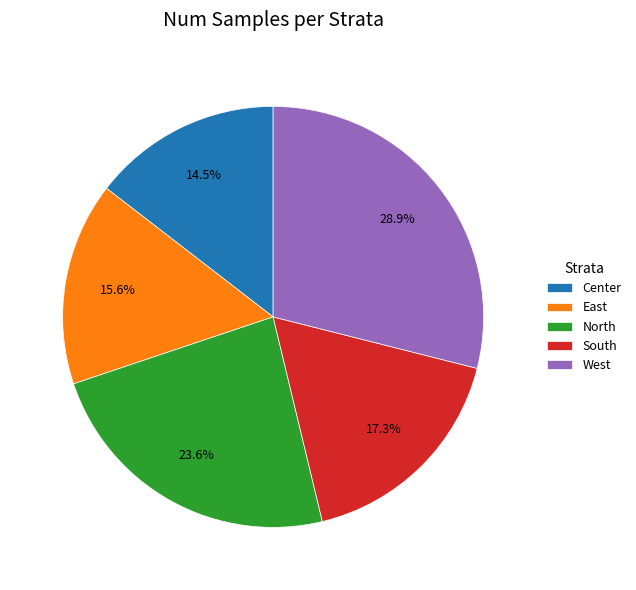

Is it true that Center is 26% of the pie?

False